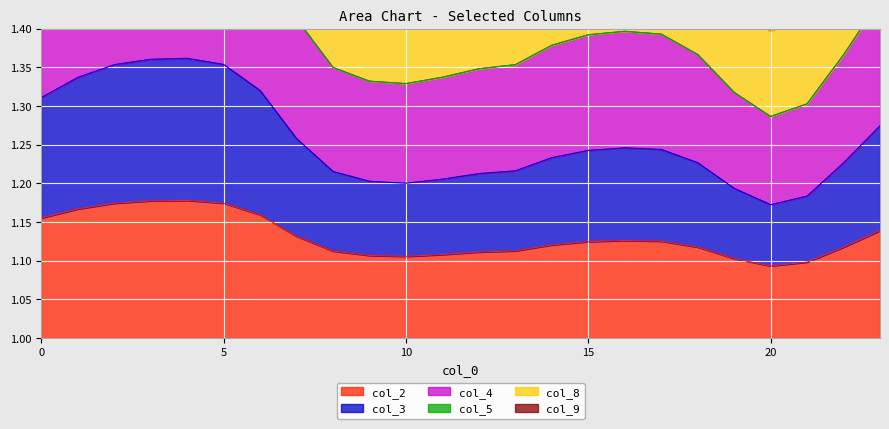

What is the difference between the maximum and minimum values in the col_8 series?

0.4